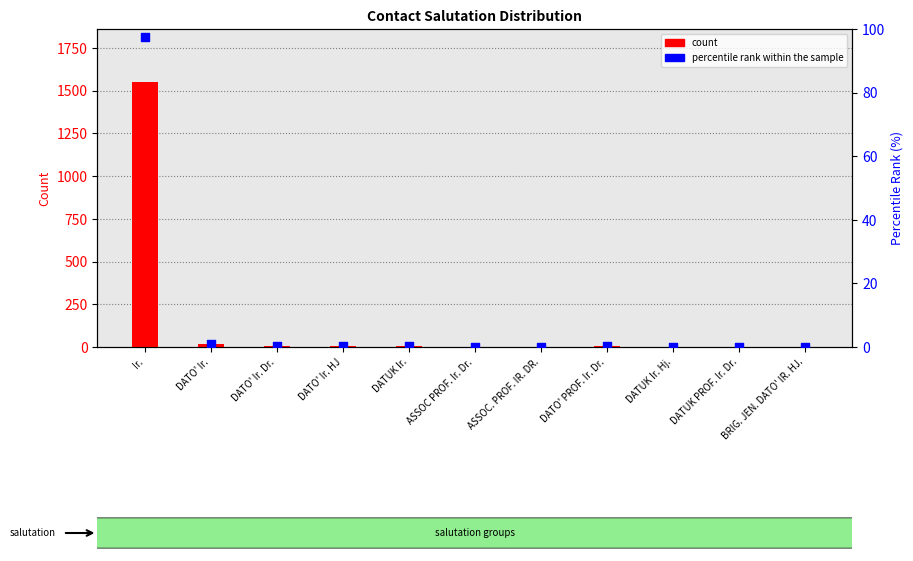

At which category is the sum across all series the highest?

Ir.